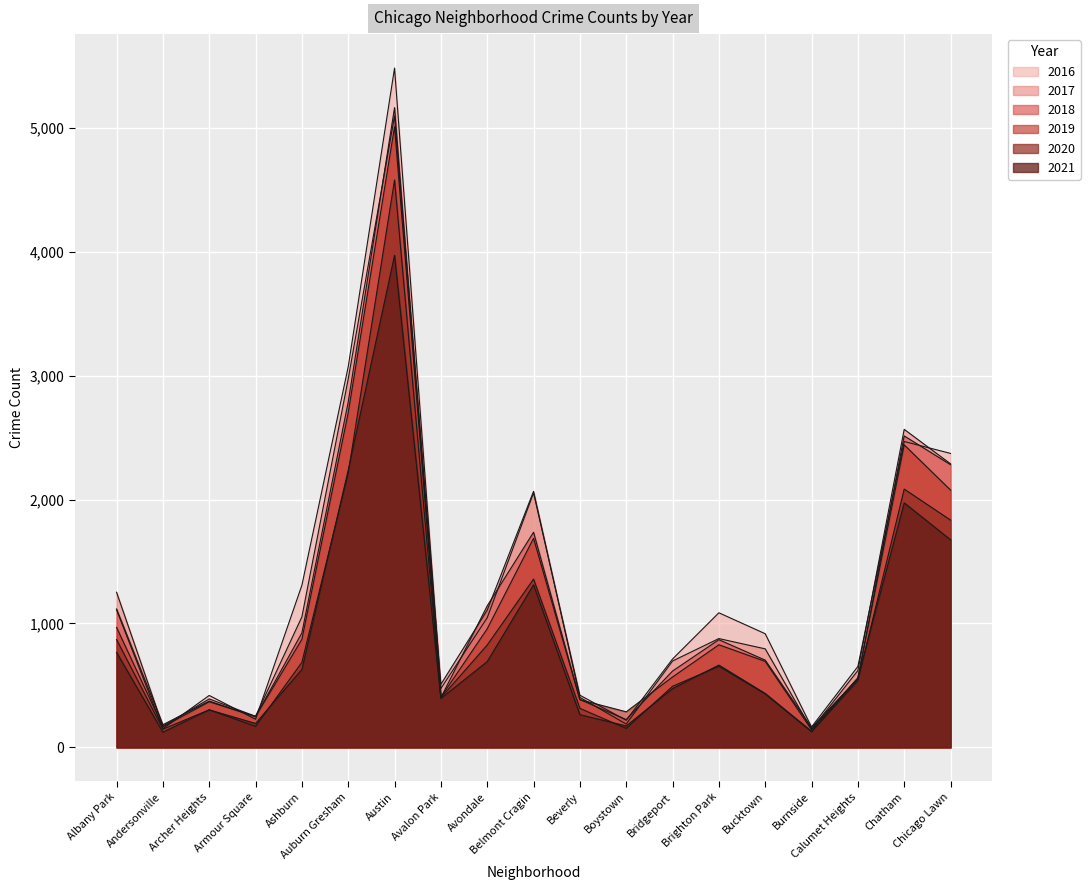

The value of 2016 at Chatham is 1208. True or false?

False